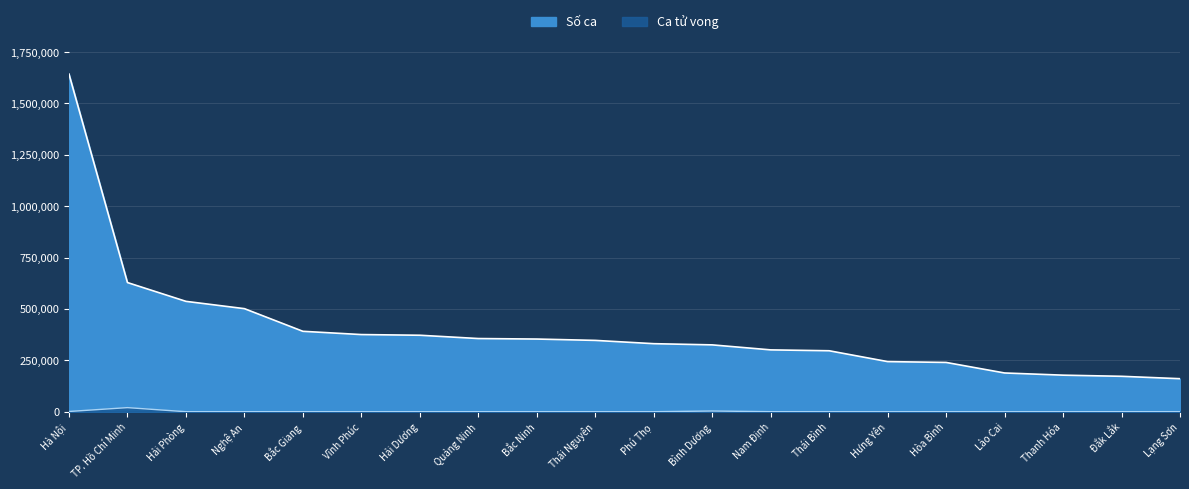

How many values in the Số ca series exceed 347184?

9